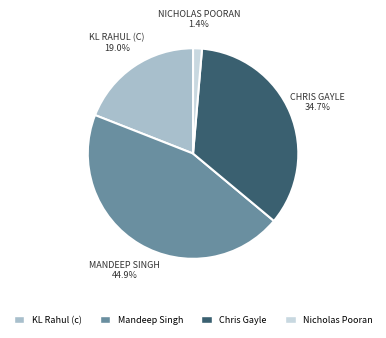

Does any single category account for the majority?

No